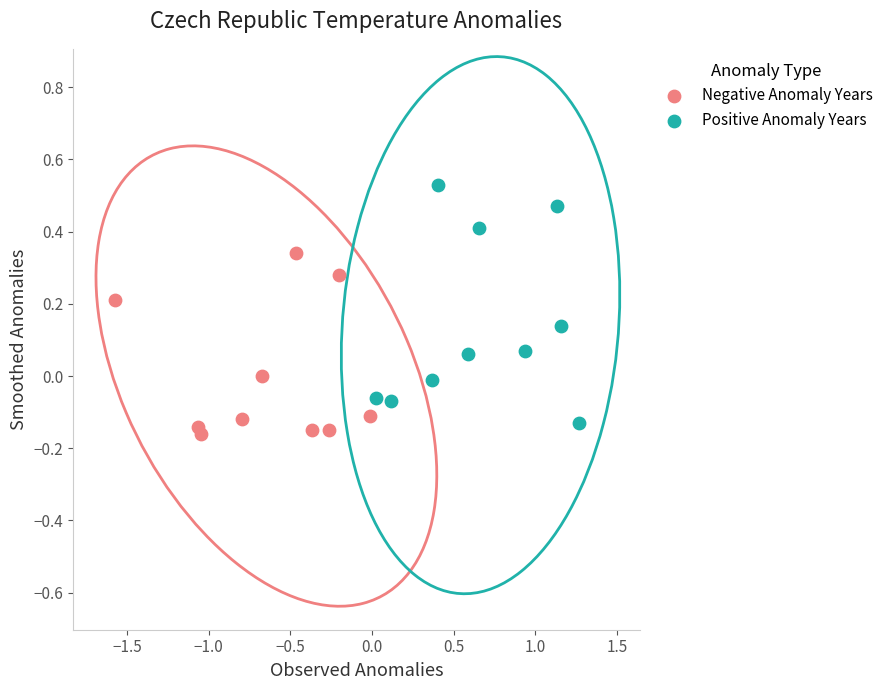

Which series has the widest spread of Y values?

Positive Anomaly Years